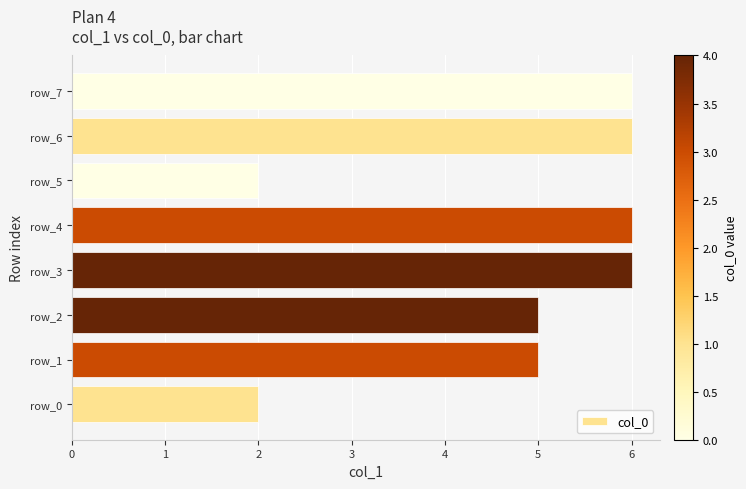

What is the ratio of the value at row_0 to the value at row_6?

0.3